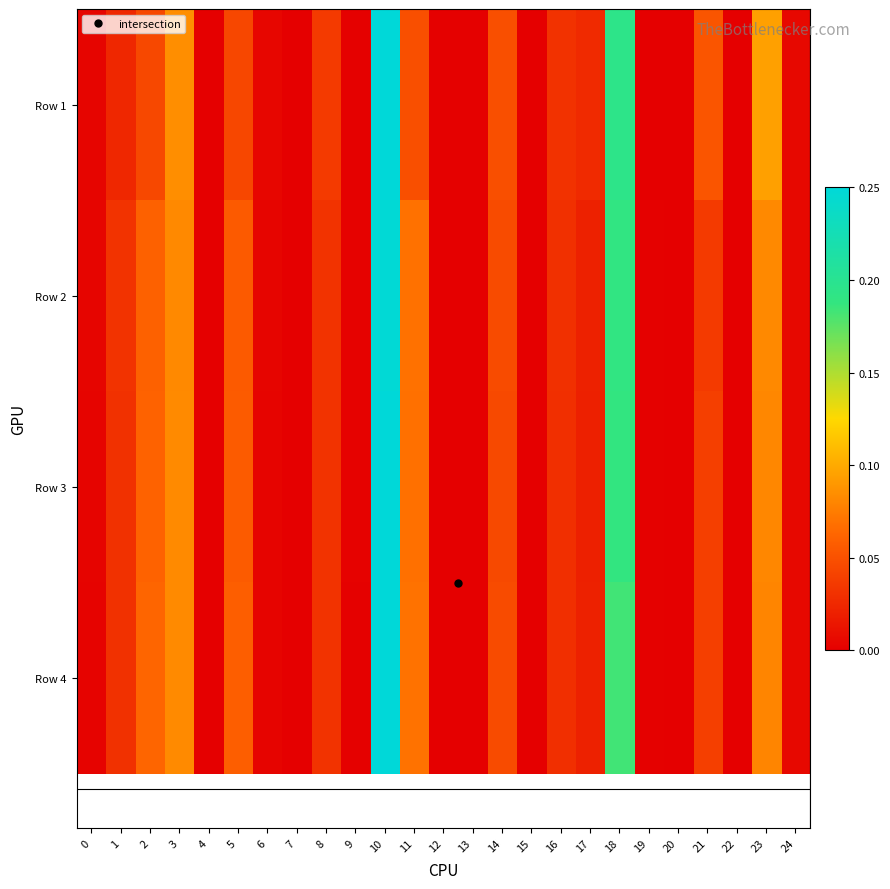

How many data points does each series have?

25